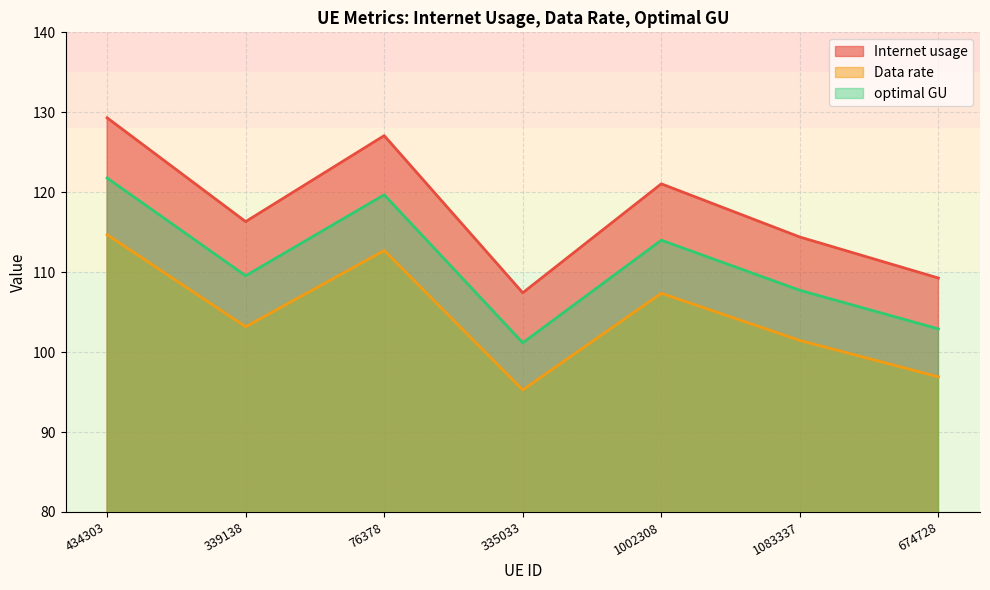

What is the highest value of the Data rate series?

114.7